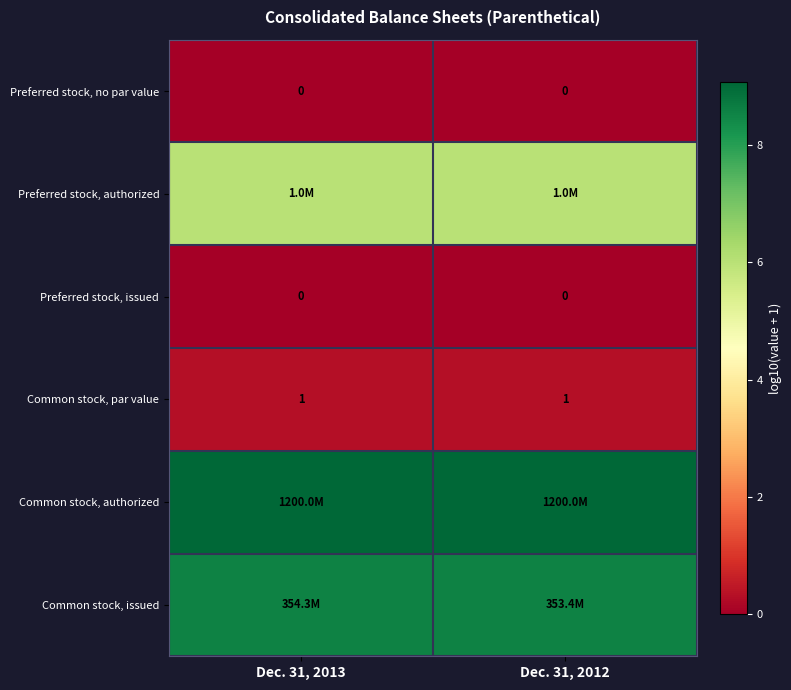

Is the value of Common stock, par value at Dec. 31, 2012 greater than the value of Preferred stock, no par value at Dec. 31, 2013?

Yes